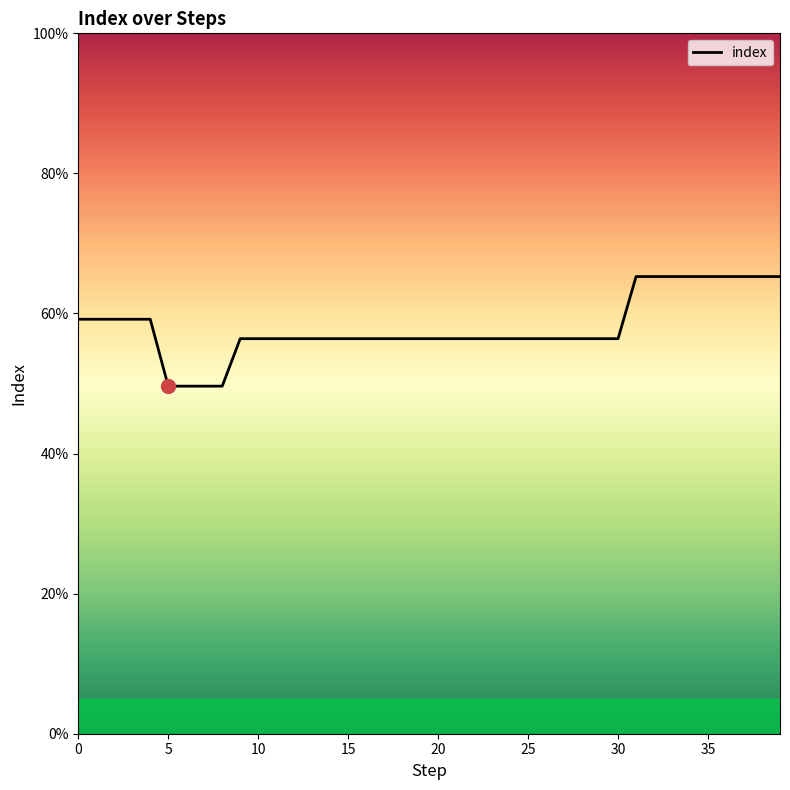

Reading left to right, transcribe all the data shown in this chart.

0.6	0.6	0.6	0.6	0.6	0.5	0.5	0.5	0.5	0.6	0.6	0.6	0.6	0.6	0.6	0.6	0.6	0.6	0.6	0.6	0.6	0.6	0.6	0.6	0.6	0.6	0.6	0.6	0.6	0.6	0.6	0.7	0.7	0.7	0.7	0.7	0.7	0.7	0.7	0.7